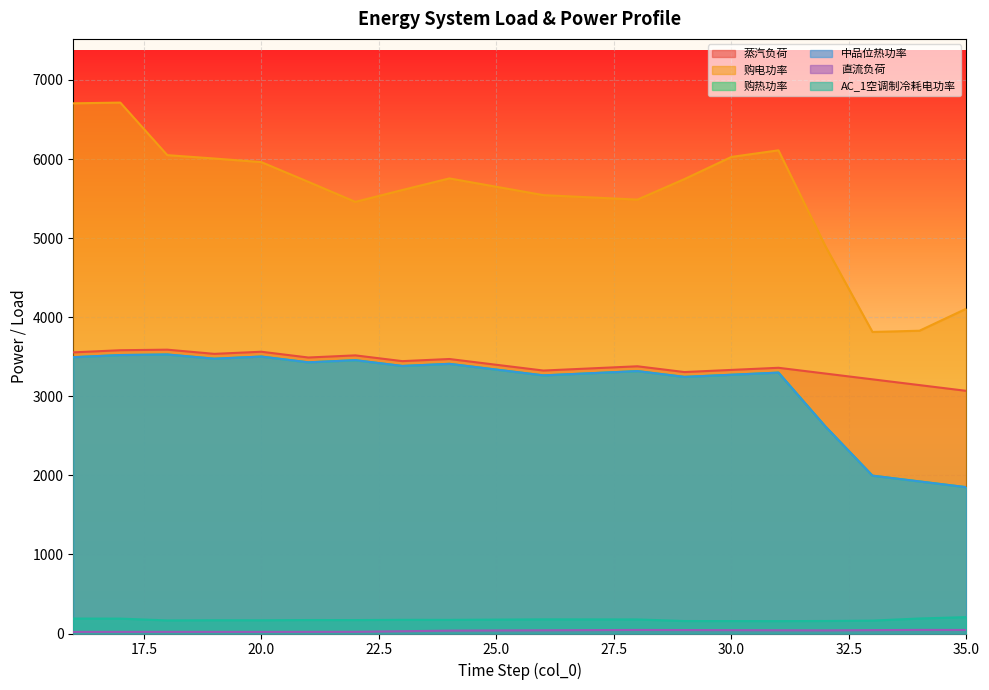

Read the AC_1空调制冷耗电功率 value at 21.

170.4